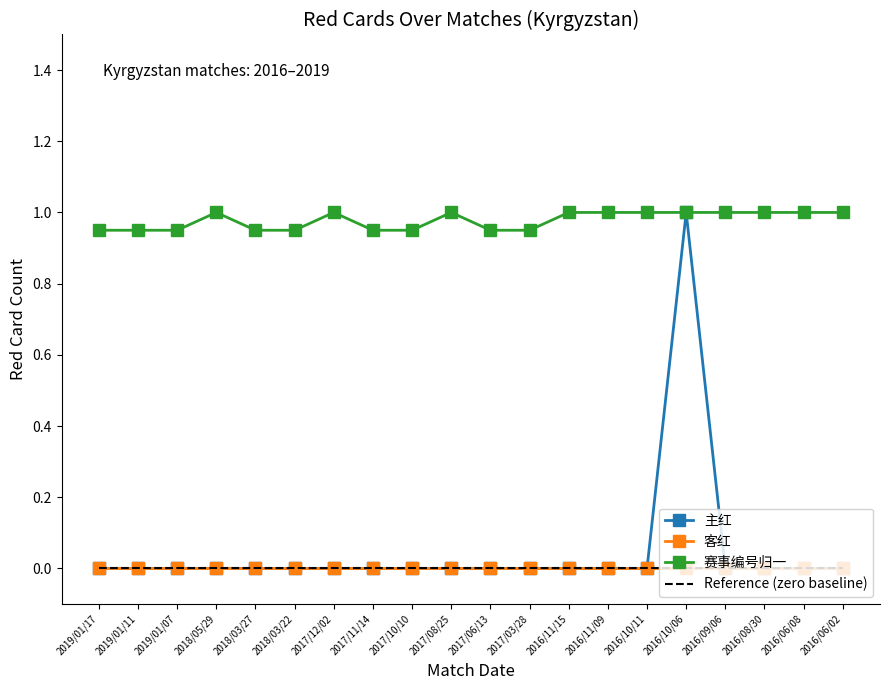

Which series has the largest total across all categories?

赛事编号归一